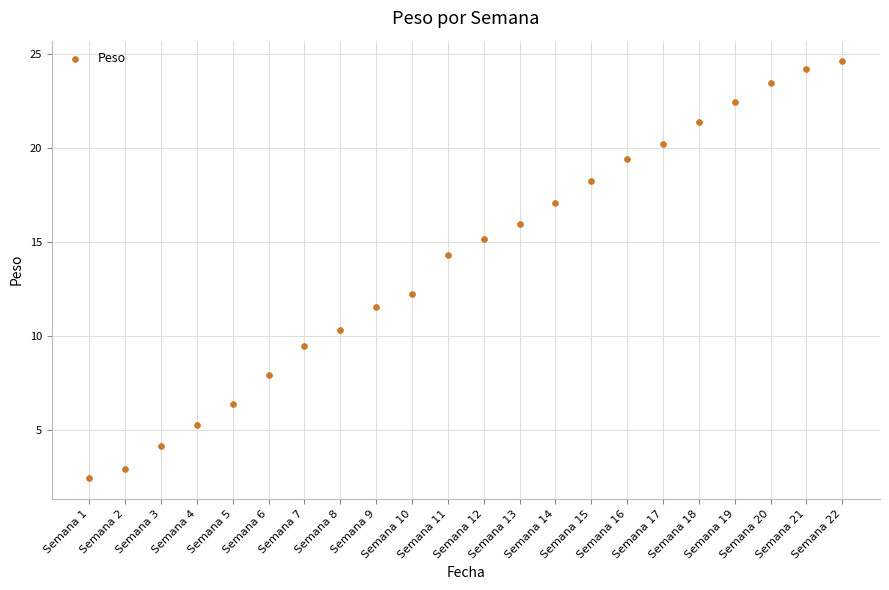

What Y value in the scatter plot is closest to 13?

12.2